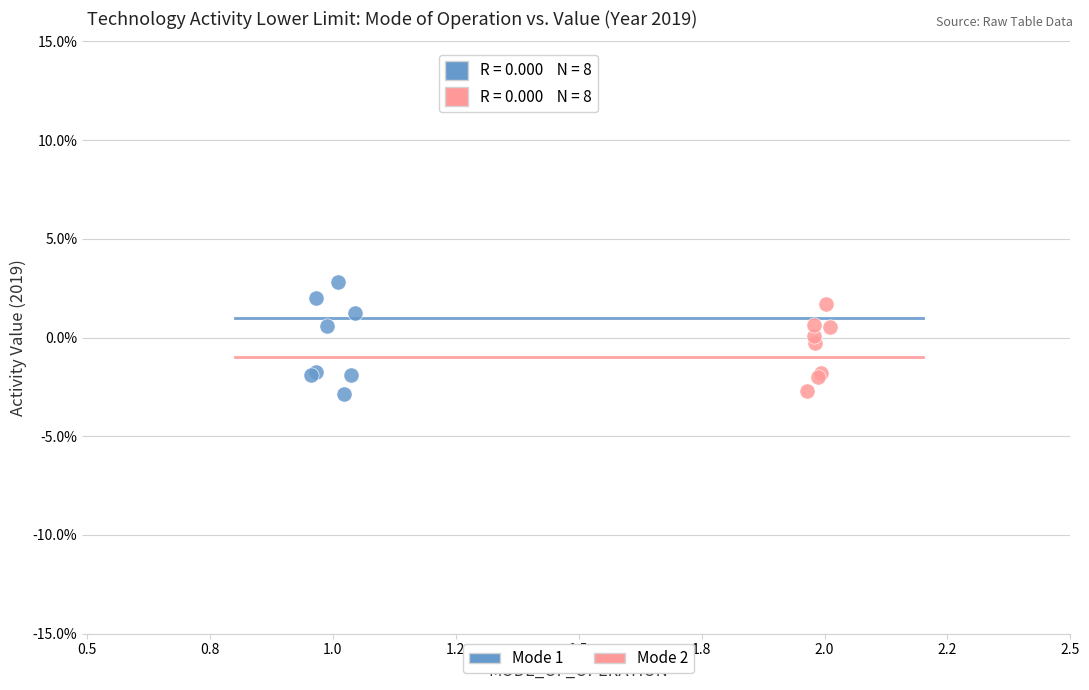

Which series reaches the maximum Y coordinate?

Mode 1